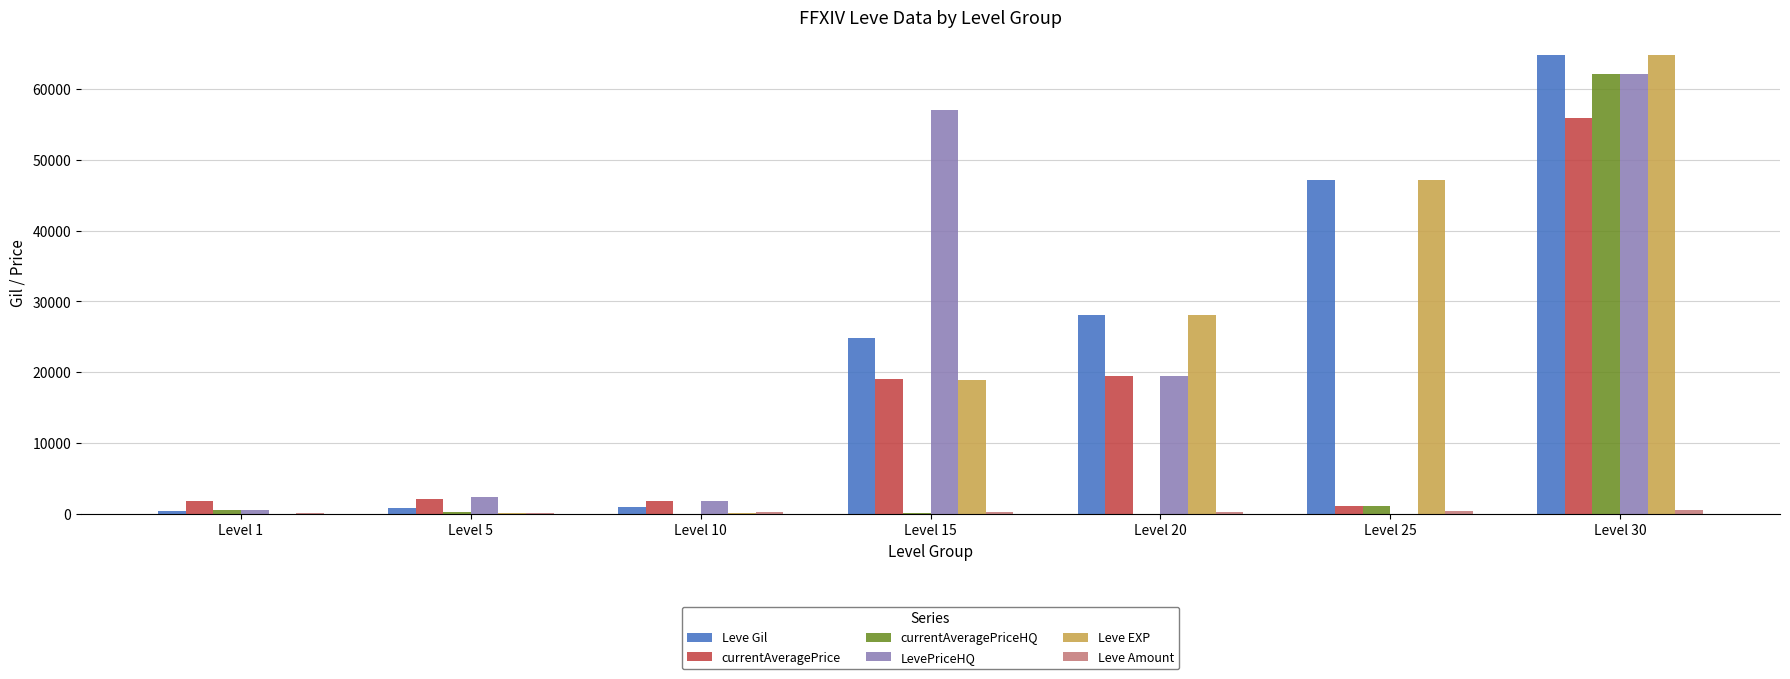

What is the highest value of the Leve EXP series?

64910.0